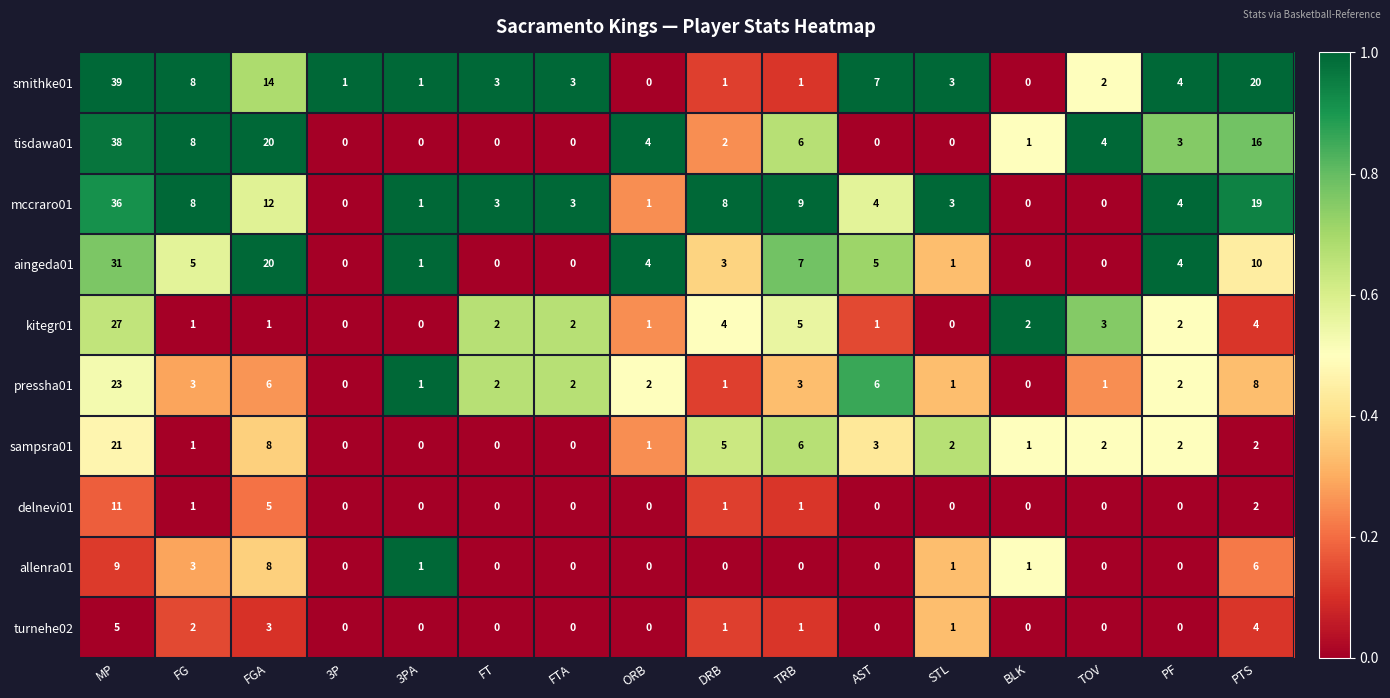

What is the spread (max minus min) of values at TRB?

9